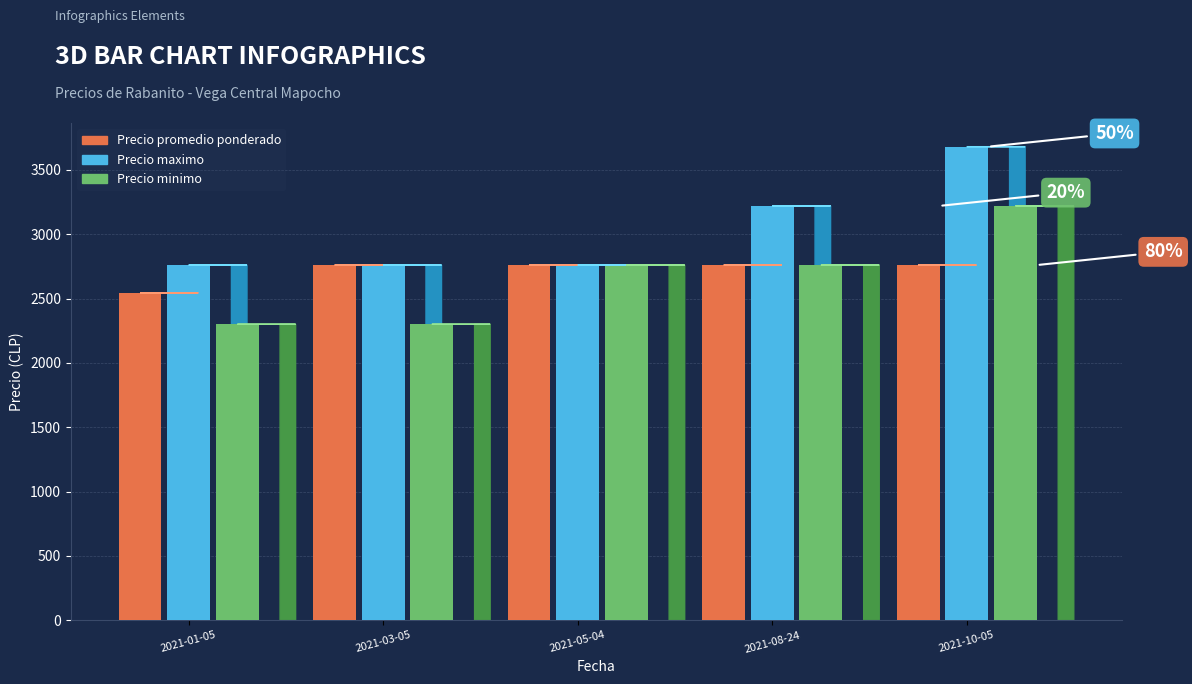

What position from the right is 2021-05-04?

3